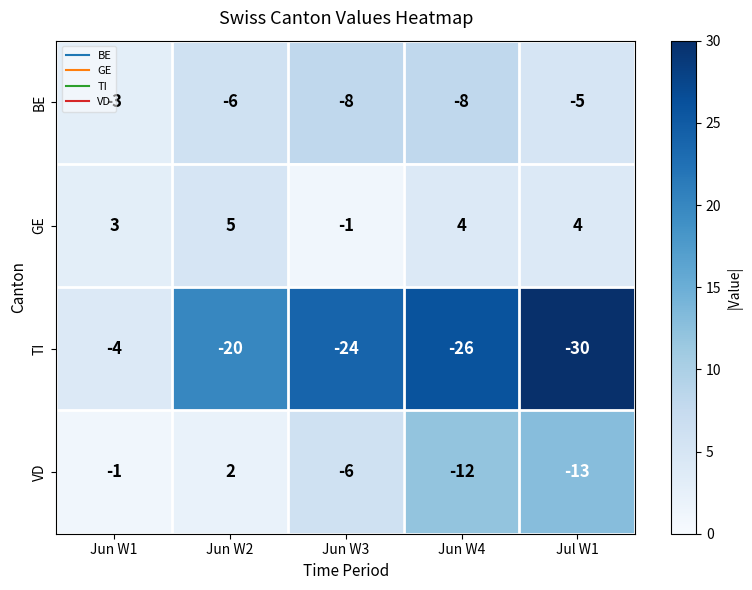

Where is BE nearest to the value -5?

Jul W1